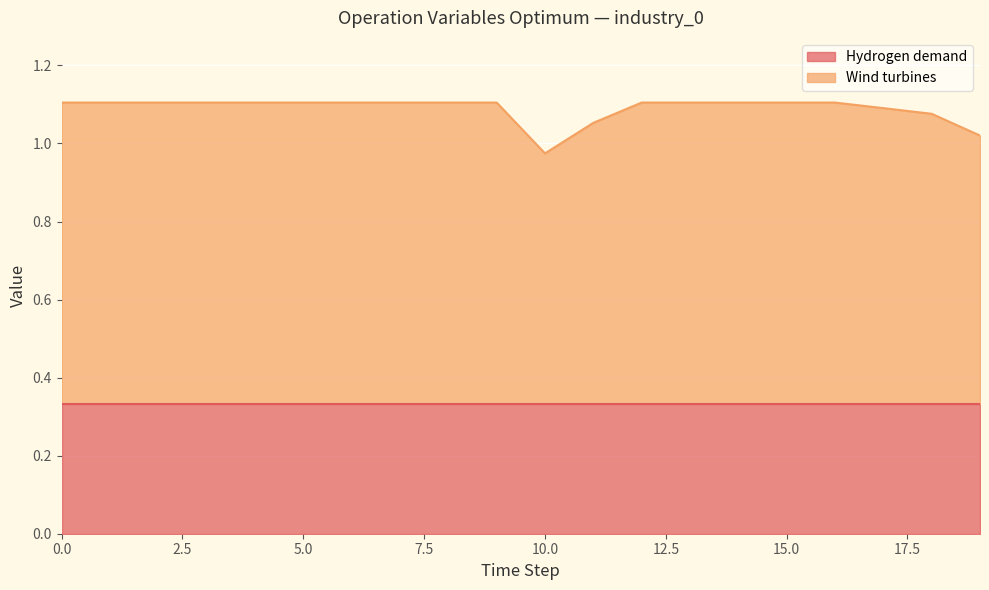

What is the ratio of the value at 12 to the value at 1?

1.0